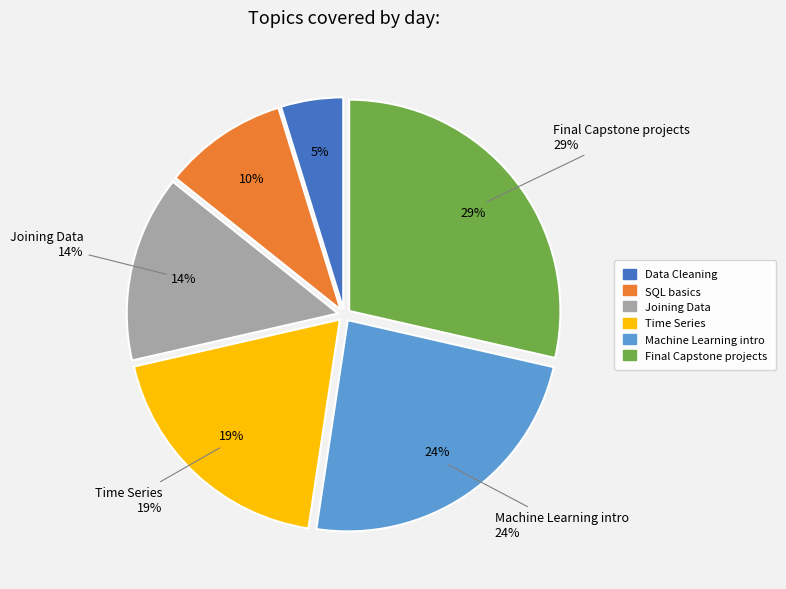

Between Machine Learning intro and SQL basics, which is larger?

Machine Learning intro